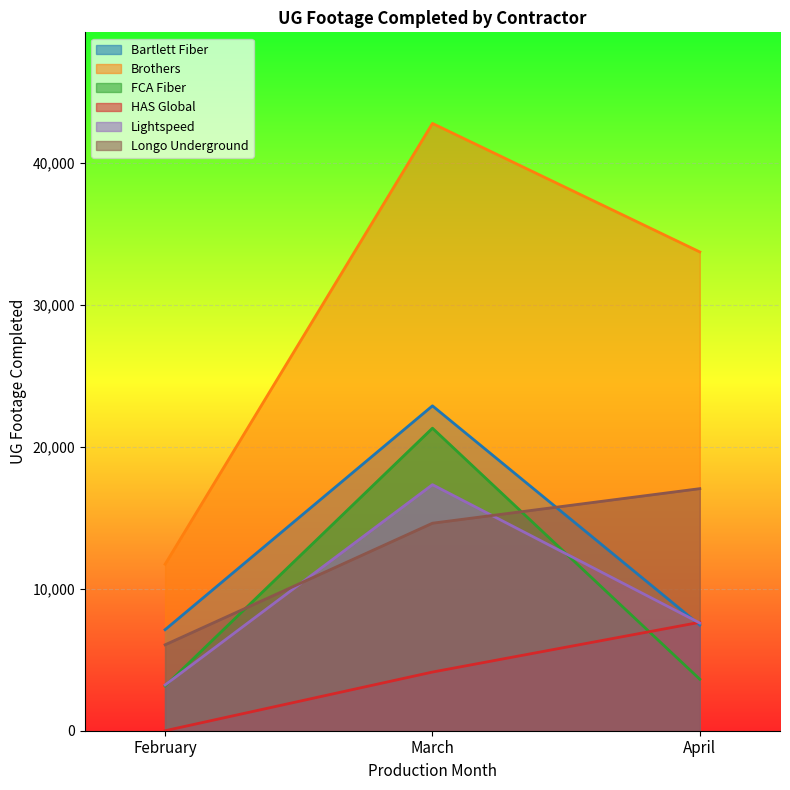

Reading left to right, list all the values displayed in this chart.

Bartlett Fiber: 7120	22896	7447
Brothers: 11735	42799	33743
FCA Fiber: 3158	21322	3629
HAS Global: 0	4135	7641
Lightspeed: 3226	17340	7593
Longo Underground: 6056	14625	17060